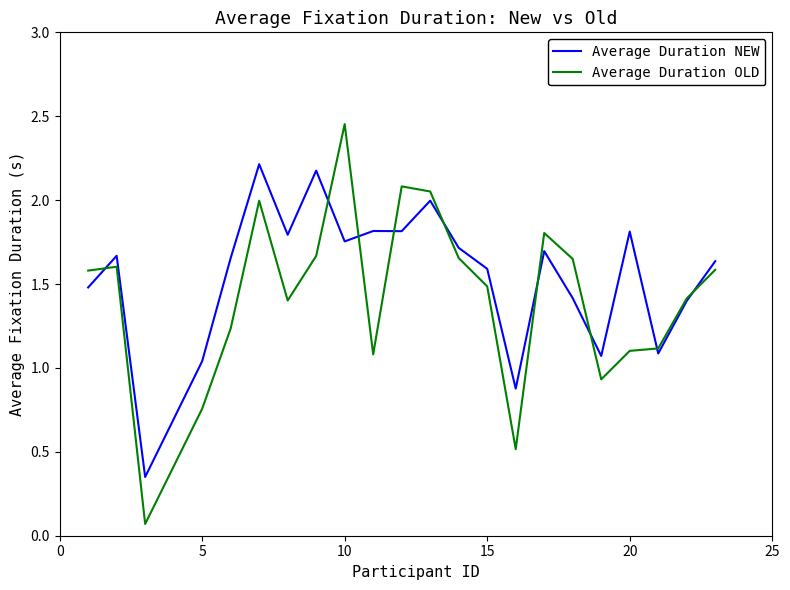

Which series has the largest total across all categories?

Average Duration NEW